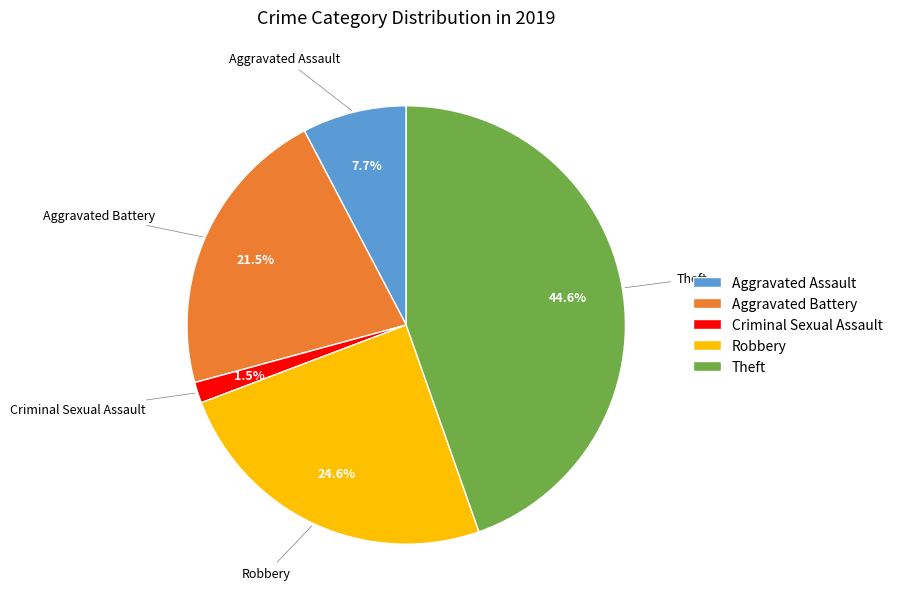

Rank the categories by value from lowest to highest.

Criminal Sexual Assault, Aggravated Assault, Aggravated Battery, Robbery, Theft